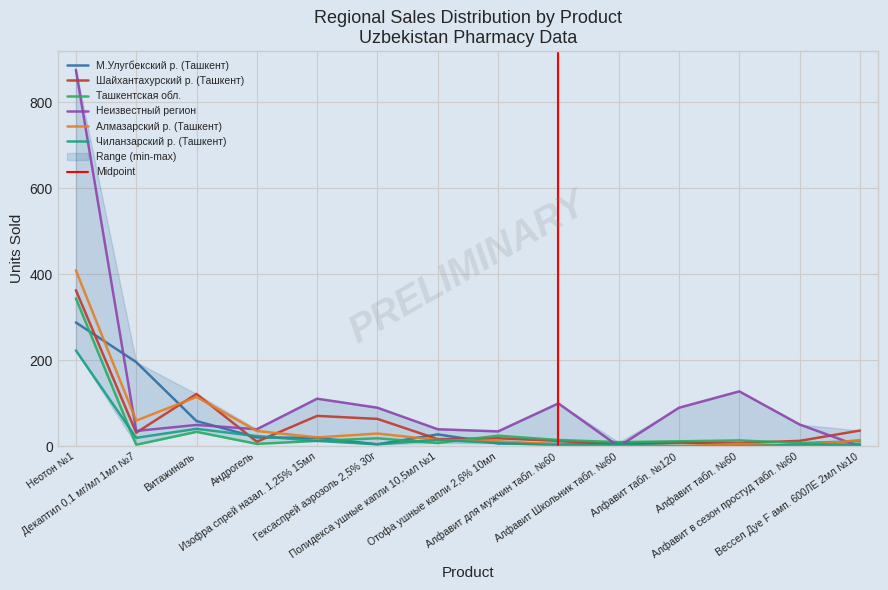

At which label is Шайхантахурский р. (Ташкент) closest to 184?

Витажиналь